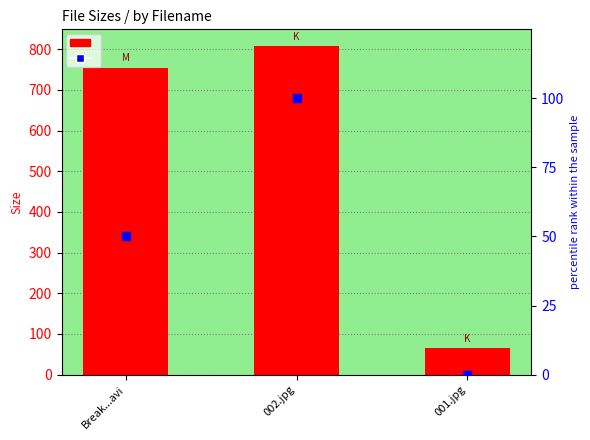

Which series contains the highest Y value?

Size